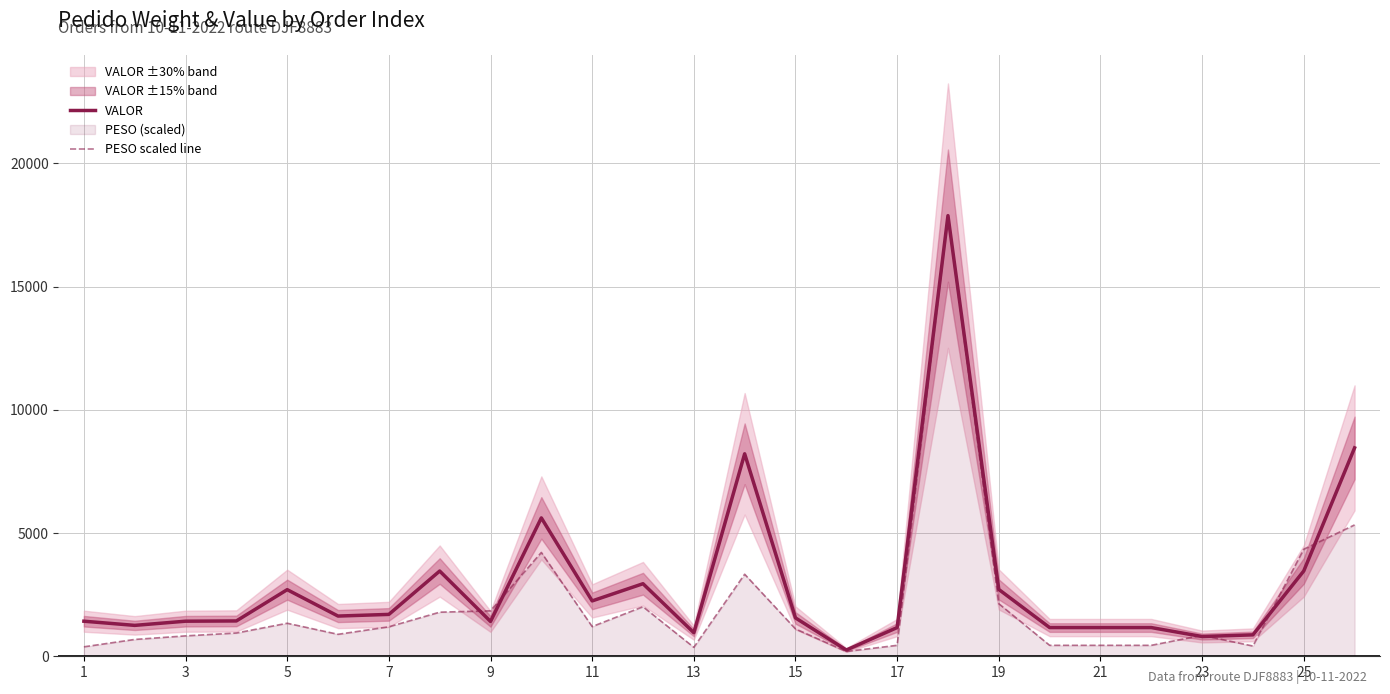

What is the maximum value for PESO scaled line?

17876.2